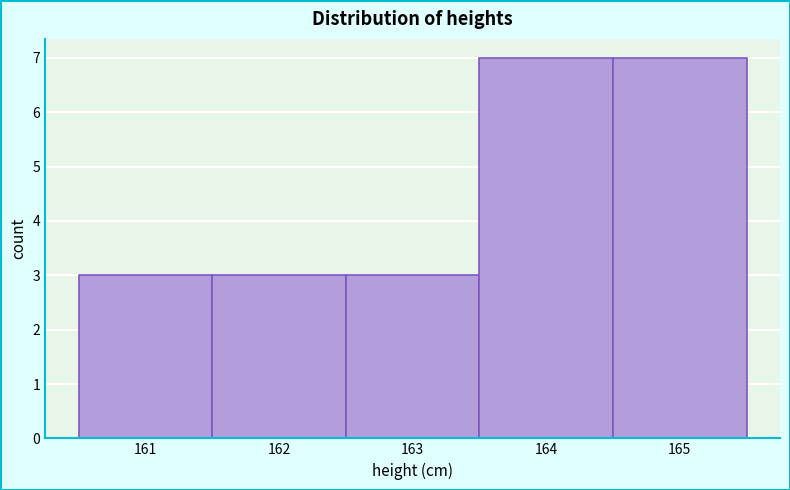

Reading left to right, transcribe this chart: for each bar, give the range it covers on the x-axis and its height. The values are not printed on the chart, so give them approximately, as read against the axis.

160.5 to 161.5: 3
161.5 to 162.5: 3
162.5 to 163.5: 3
163.5 to 164.5: 7
164.5 to 165.5: 7